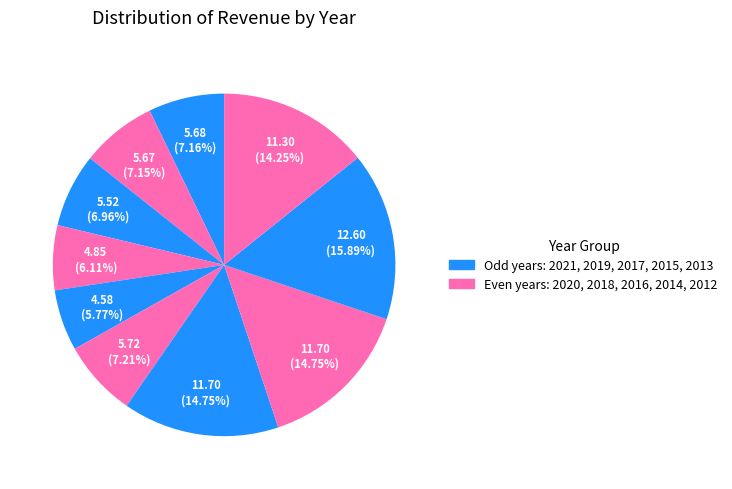

Does any single category account for the majority?

No